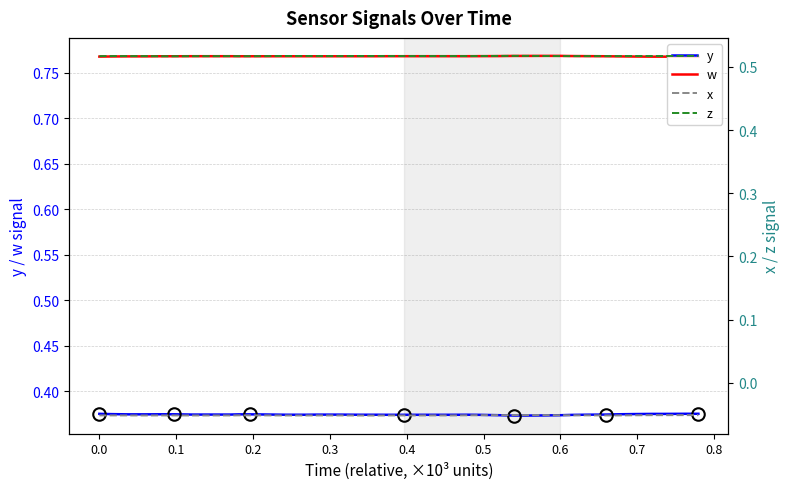

Does the chart have visible grid lines?

Yes